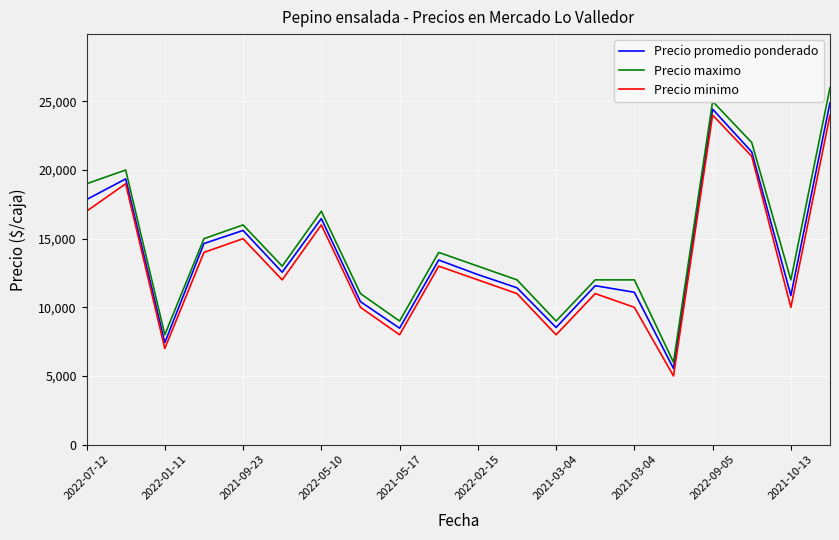

In Precio minimo, how many points are lower than both neighbors (excluding endpoints)?

6